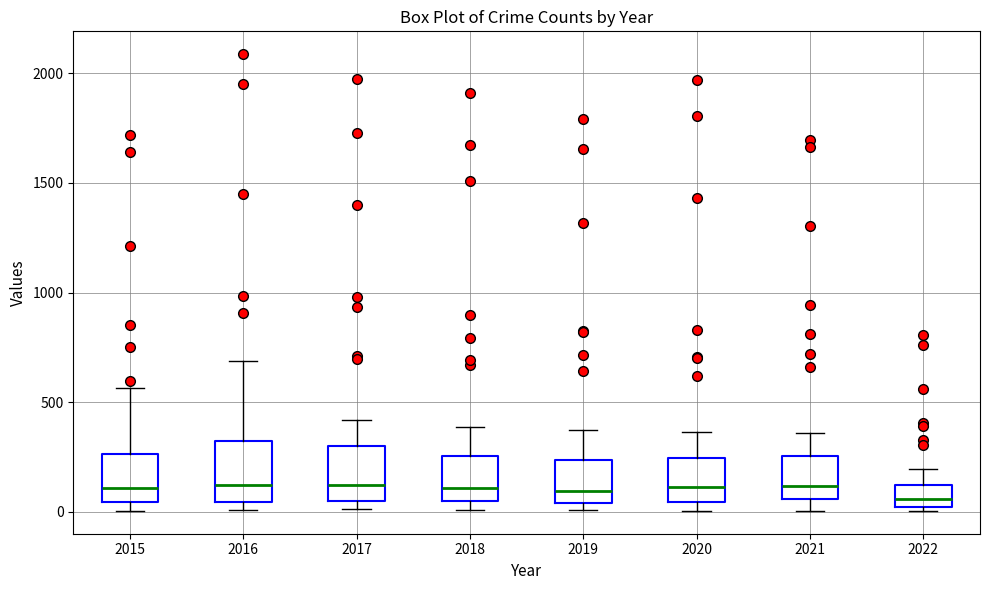

Reading left to right, read every box against the y-axis: the position of its median line, the range the box covers, and the ends of its whiskers. The values are not printed on the chart, so give them approximately, as read against the axis.

2015: median 100, box 50 to 250, whiskers 0 to 550
2016: median 150, box 50 to 300, whiskers 0 to 700
2017: median 100, box 50 to 300, whiskers 0 to 400
2018: median 100, box 50 to 250, whiskers 0 to 400
2019: median 100, box 50 to 250, whiskers 0 to 400
2020: median 100, box 50 to 250, whiskers 0 to 350
2021: median 100, box 50 to 250, whiskers 0 to 350
2022: median 50, box 0 to 100, whiskers 0 (just below the box's lower edge) to 200